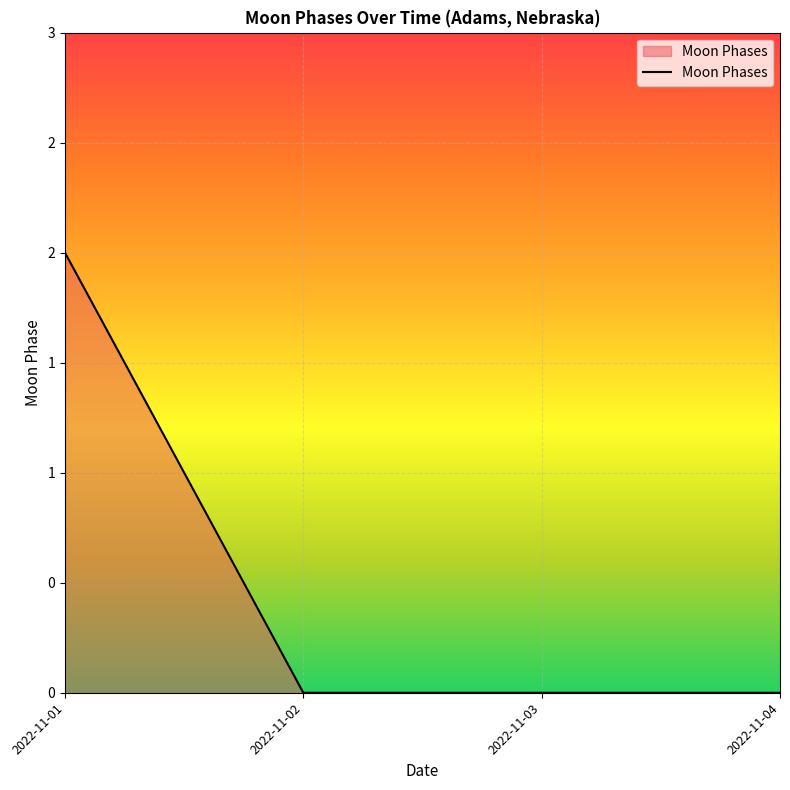

Does the chart have visible grid lines?

Yes